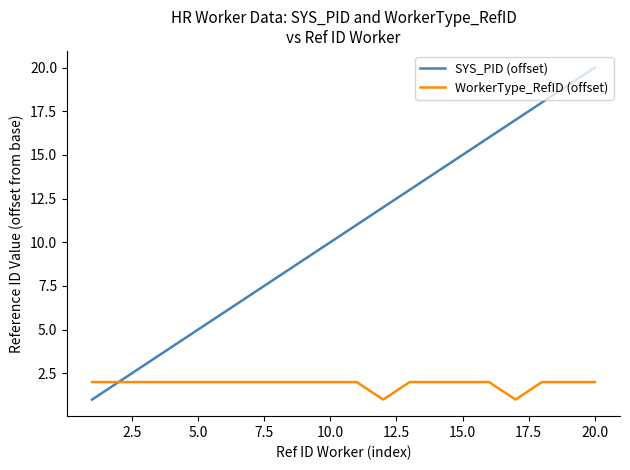

Which series has the widest spread of values?

SYS_PID (offset)